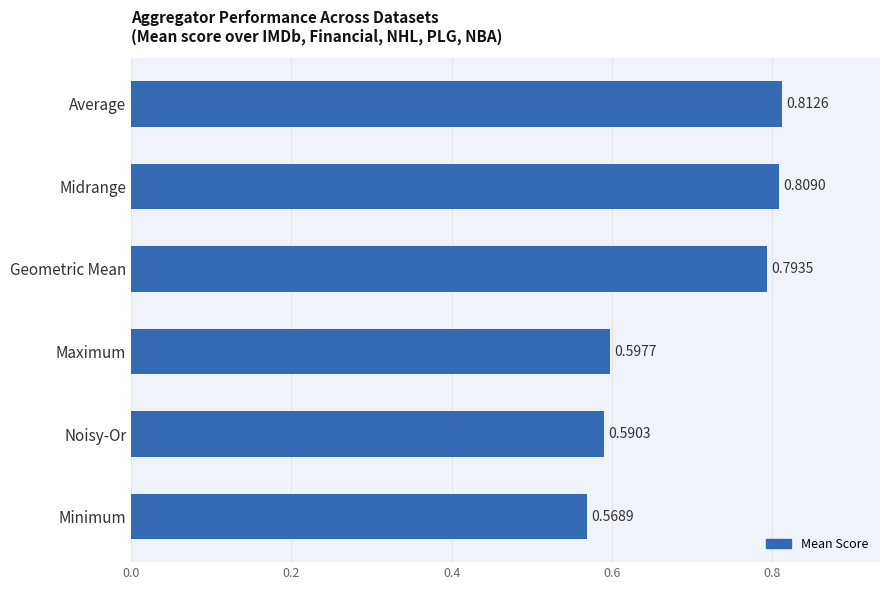

What is the label of the 2nd bar from the bottom?

Noisy-Or